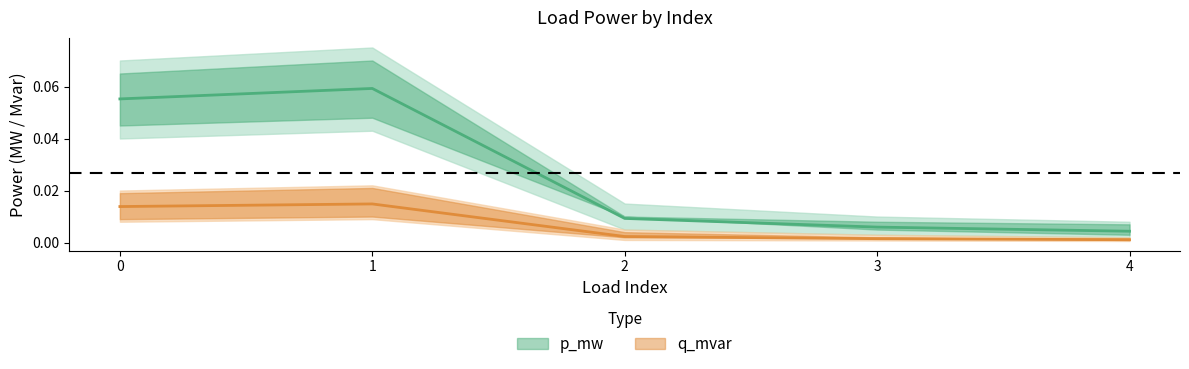

At which label does q_mvar reach its minimum?

4